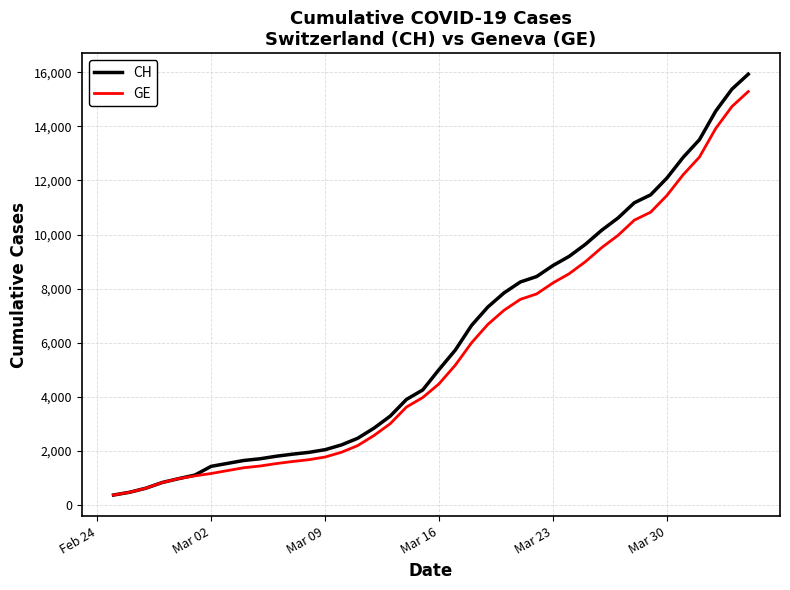

What is the highest value of the CH series?

15926